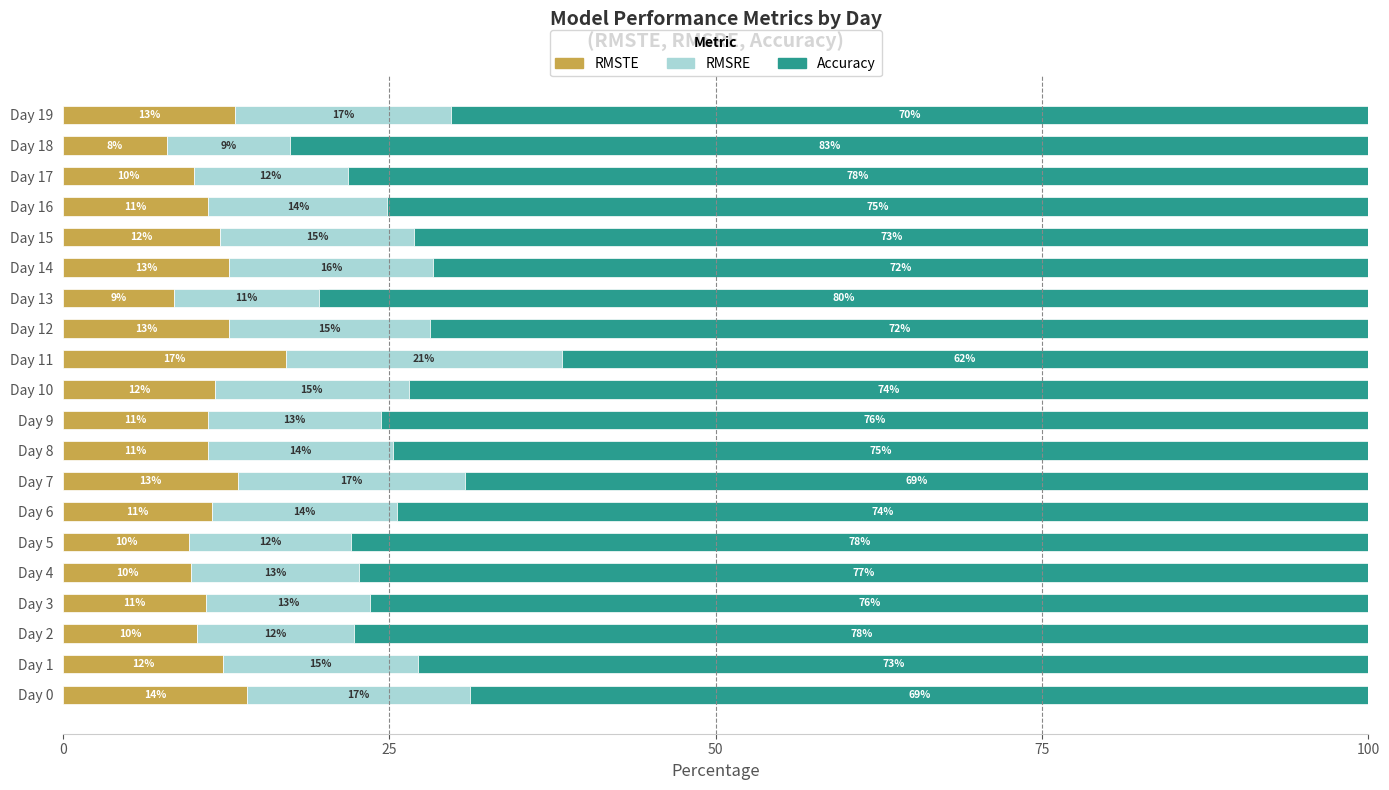

What is the total value across all series at Day 9?

100.0